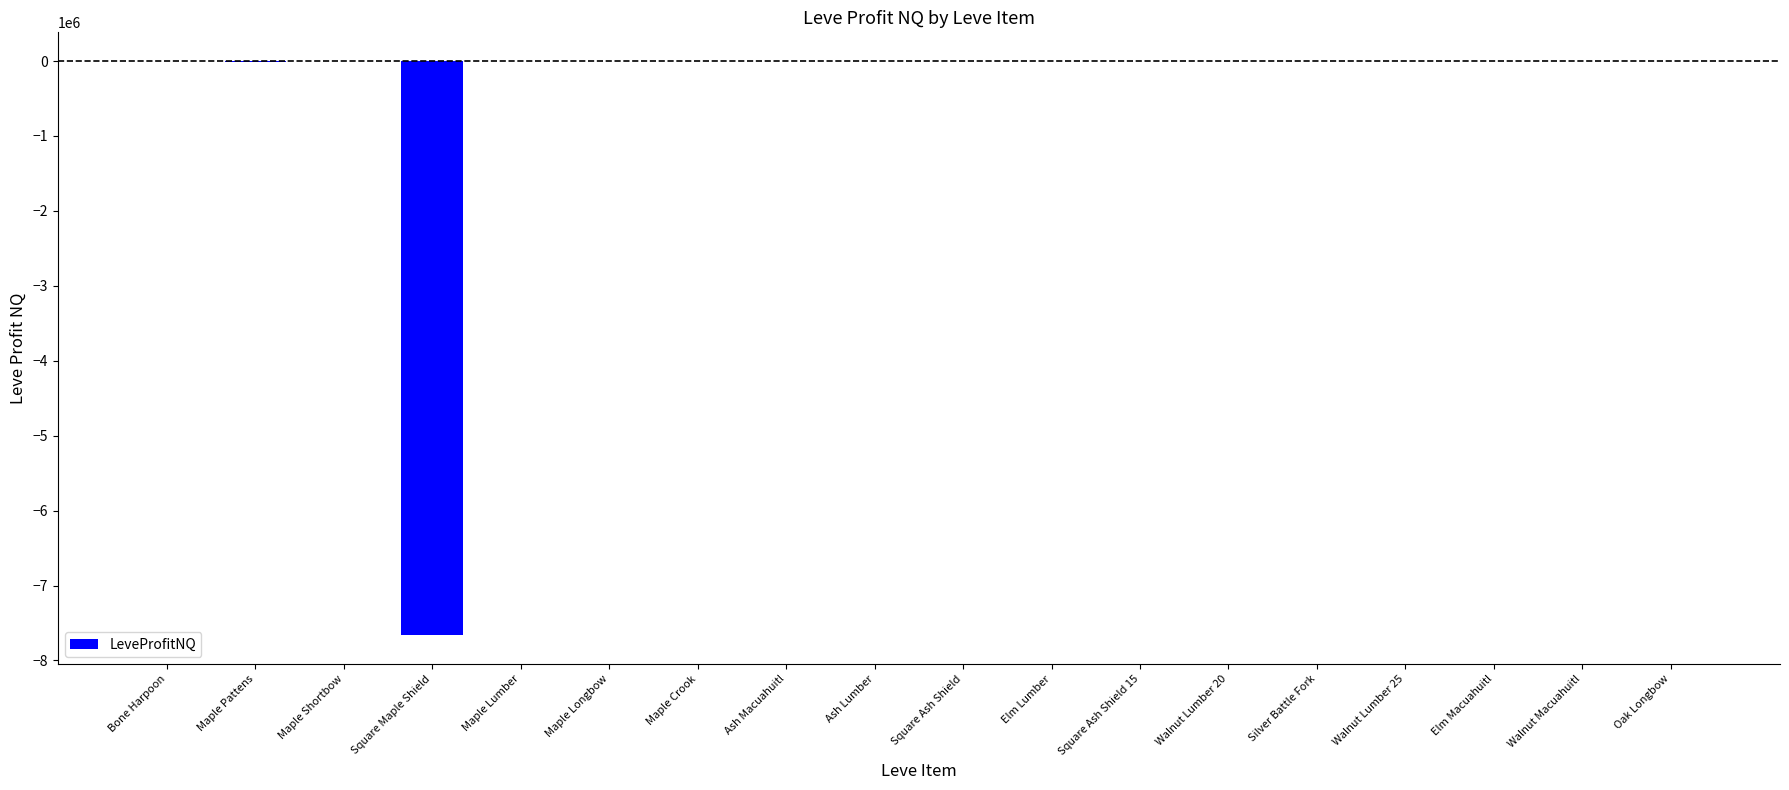

The value at Square Ash Shield 15 is -485.0. True or false?

True